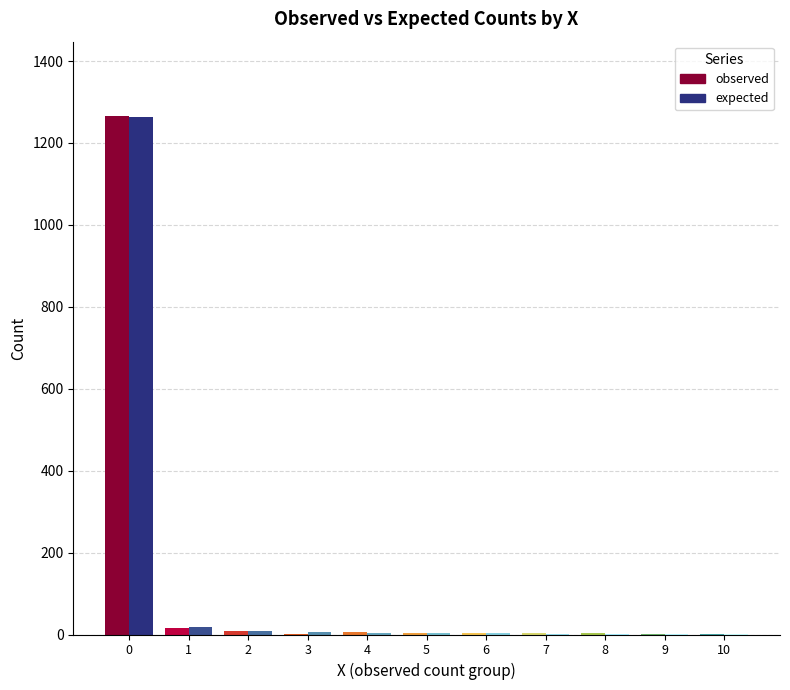

Which series changed the most between 7 and 10?

observed